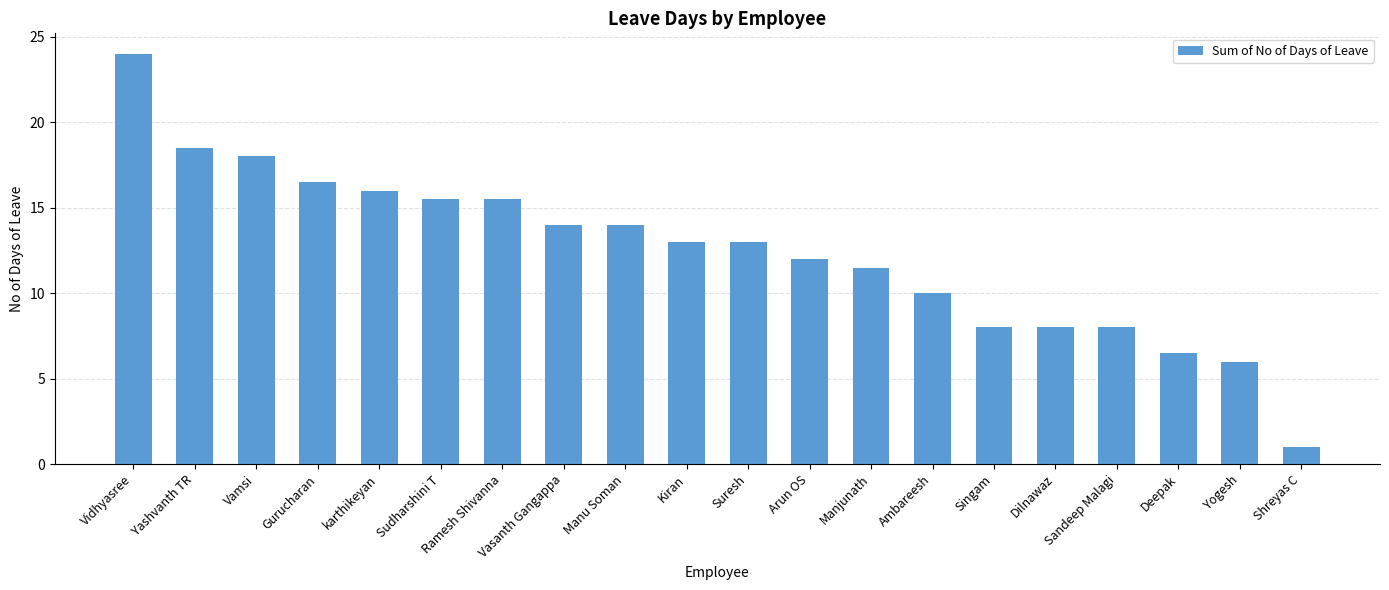

Where does the data first go above 13?

Vidhyasree